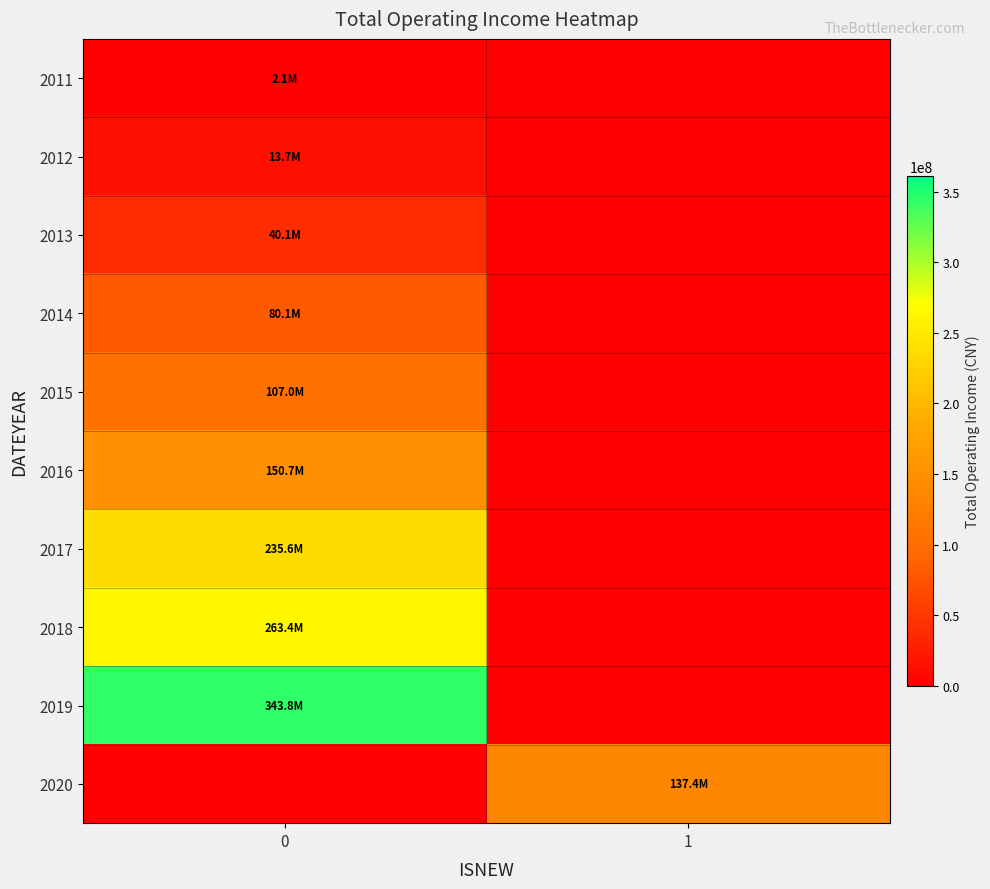

Reading left to right, list all the values displayed in this chart.

2011: 0=2098127.0	1=0.0
2012: 0=13711198.9	1=0.0
2013: 0=40127069.2	1=0.0
2014: 0=80066486.5	1=0.0
2015: 0=106993007.3	1=0.0
2016: 0=150665638.4	1=0.0
2017: 0=235593911.2	1=0.0
2018: 0=263401370.4	1=0.0
2019: 0=343791014.1	1=0.0
2020: 0=0.0	1=137436518.4